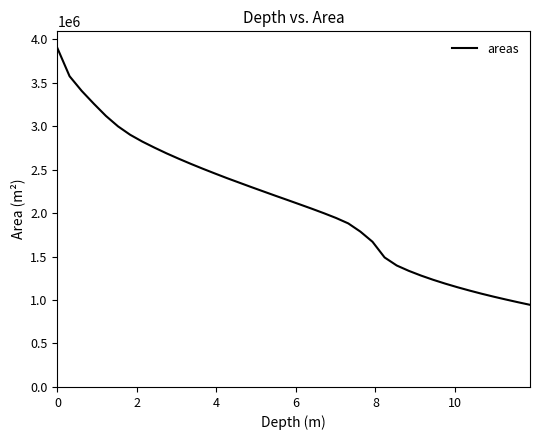

What is the maximum value shown in the chart?

3894622.8